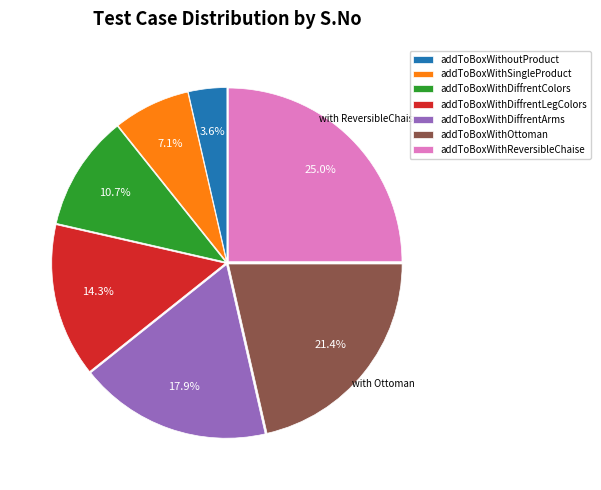

Between addToBoxWithDiffrentColors and addToBoxWithoutProduct, which is larger?

addToBoxWithDiffrentColors